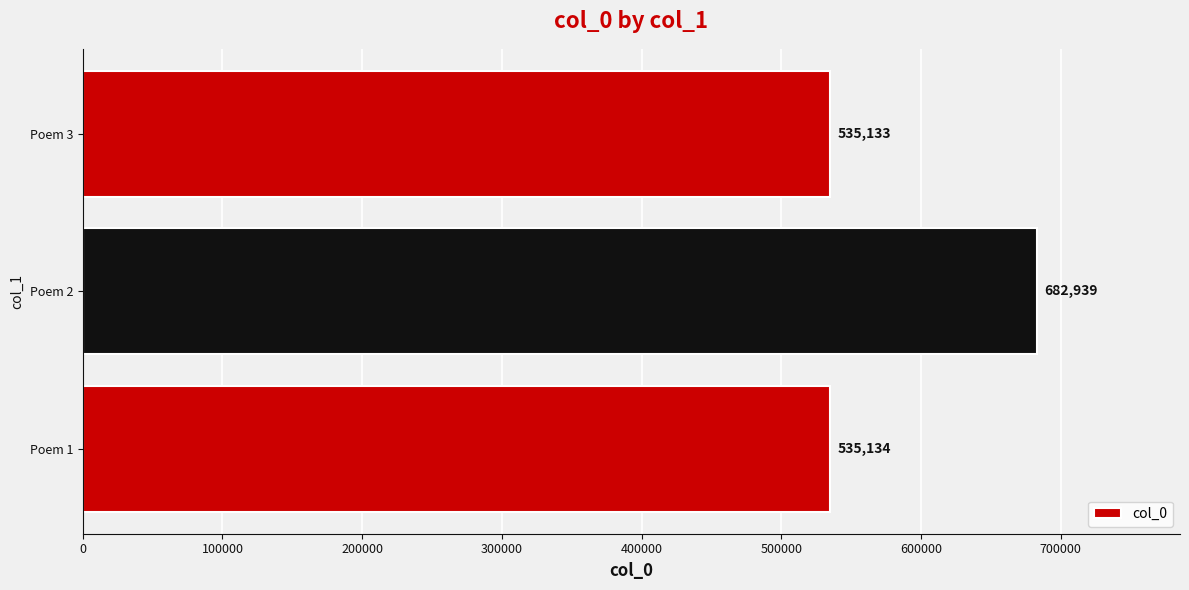

True or false: the data shows 945134 at Poem 3.

False